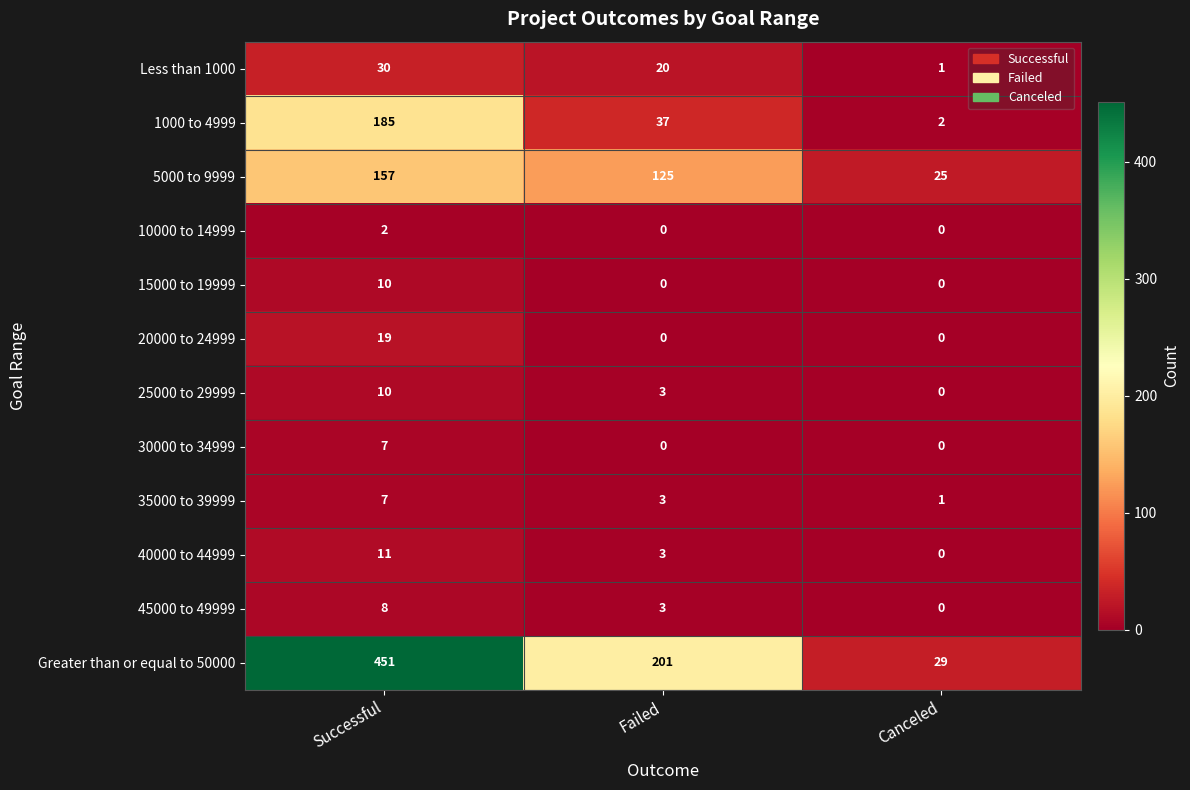

The 20000 to 24999 series shows 13 at Canceled. True or false?

False